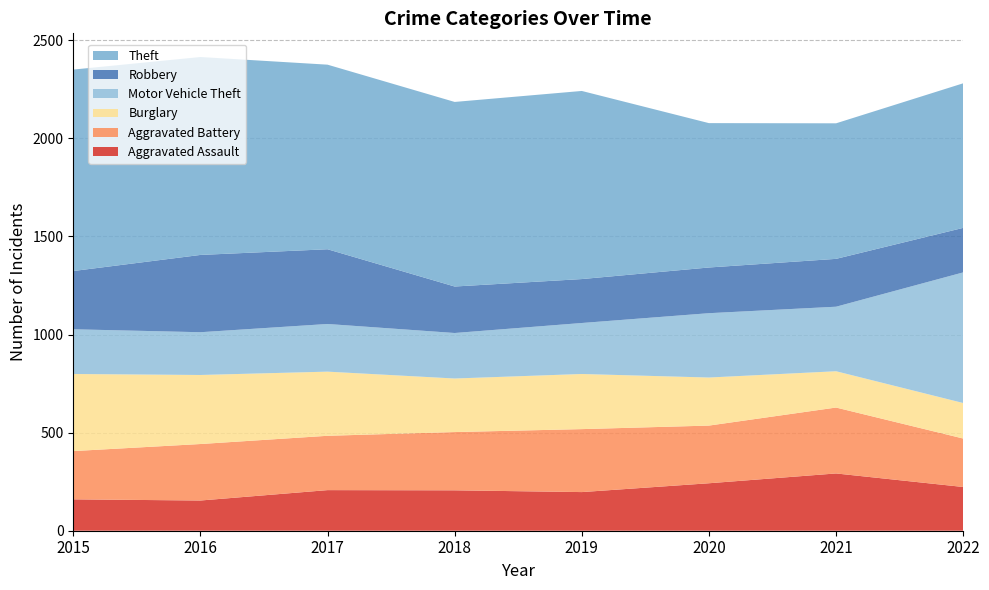

Reading left to right, what are all the values shown in this chart?

Aggravated Assault: 160	154	207	206	197	242	292	223
Aggravated Battery: 246	288	277	297	321	294	336	247
Burglary: 393	352	327	273	281	245	185	181
Motor Vehicle Theft: 228	218	243	232	260	328	329	666
Robbery: 297	394	381	237	224	233	244	227
Theft: 1027	1009	941	941	959	736	691	737